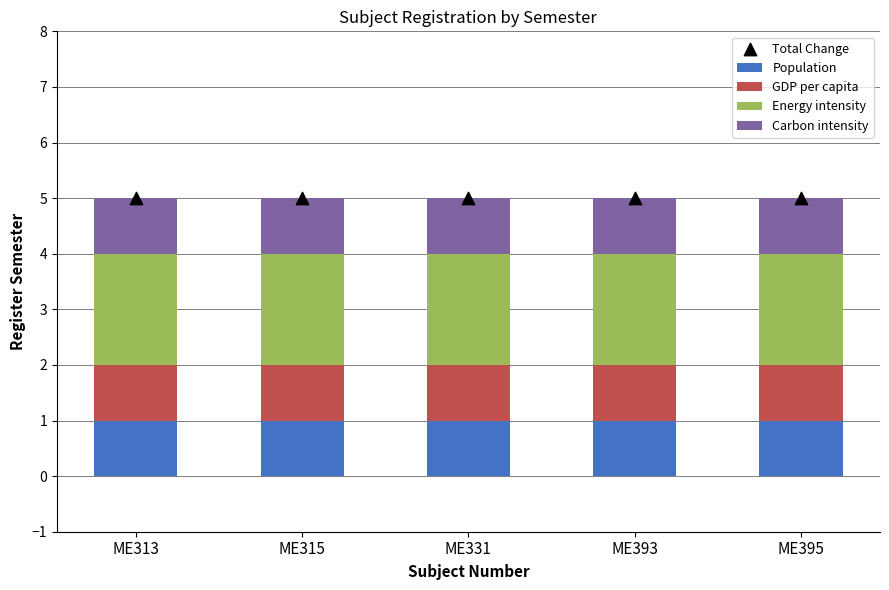

At which category is the sum across all series the highest?

ME313